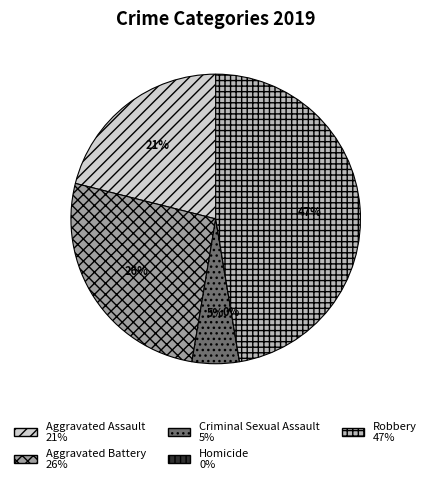

Between Robbery and Homicide, which is larger?

Robbery